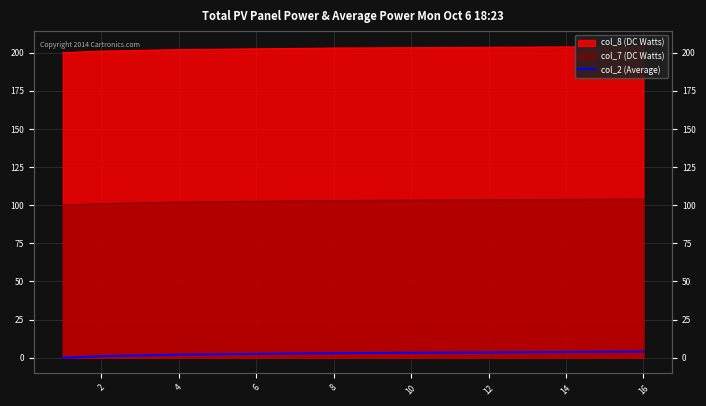

Where is the data nearest to the value 2?

4